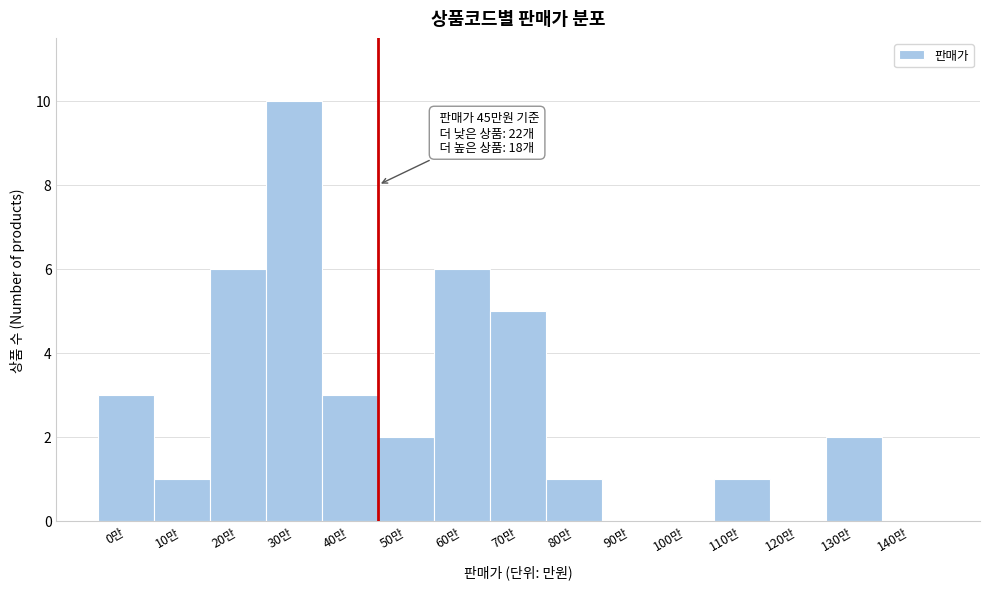

Reading left to right, extract all data points from this chart.

0만=3	10만=1	20만=6	30만=10	40만=3	50만=2	60만=6	70만=5	80만=1	90만=0	100만=0	110만=1	120만=0	130만=2	140만=0